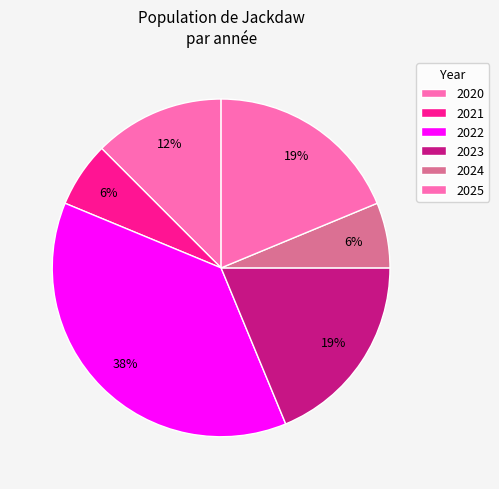

To the nearest percent, what is the difference between the largest and smallest slice percentages?

31%